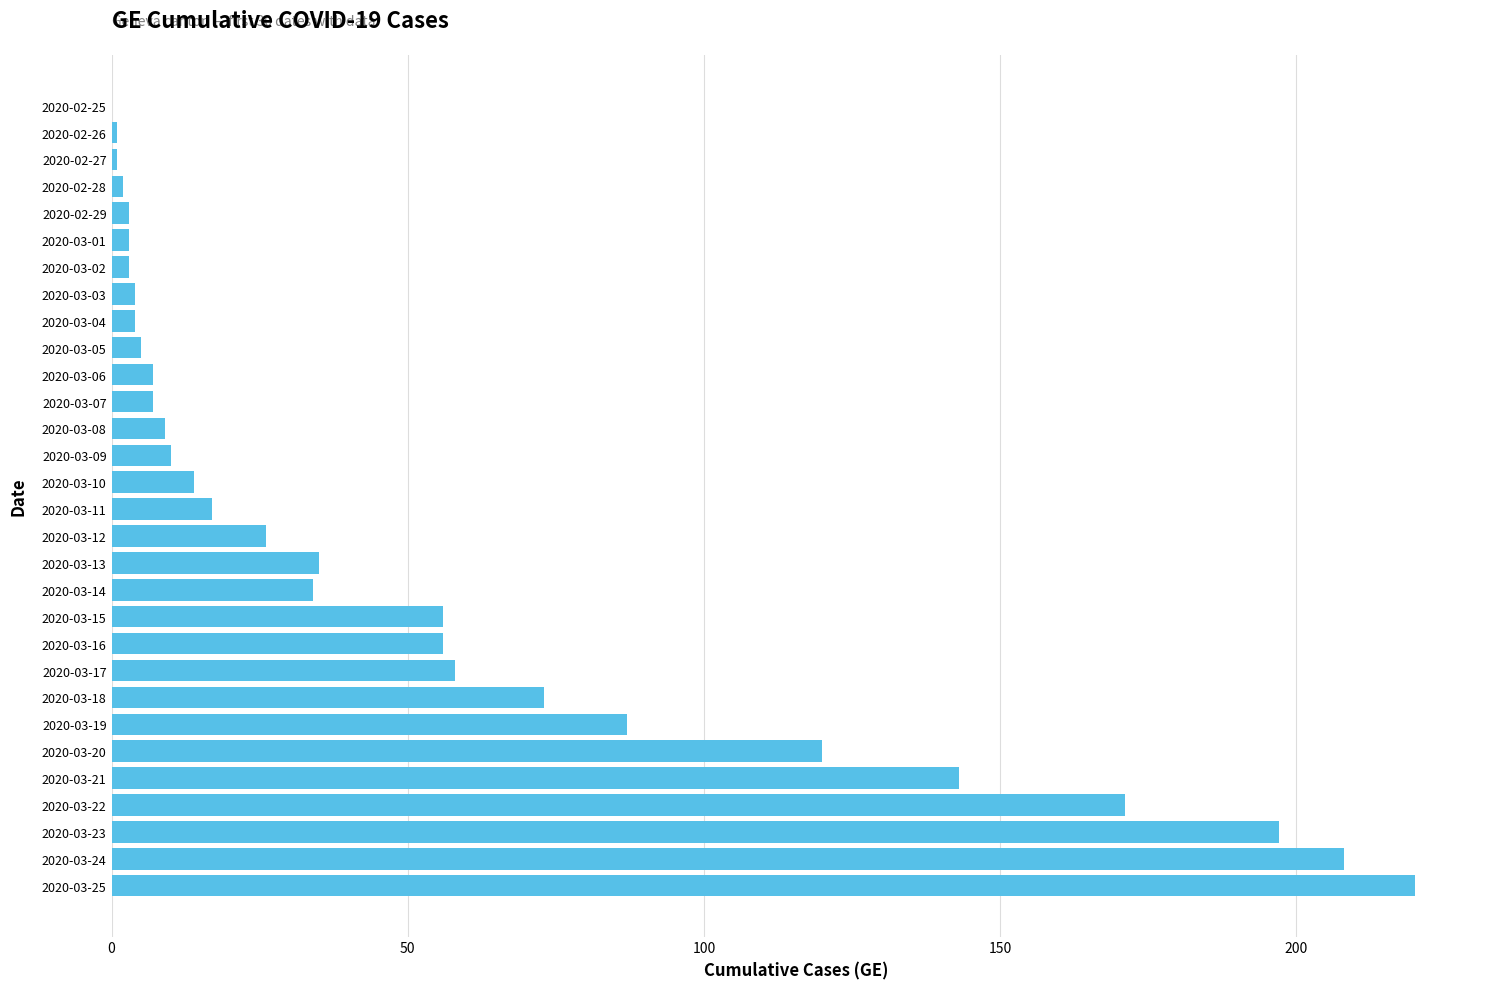

How many data points does each series have?

30